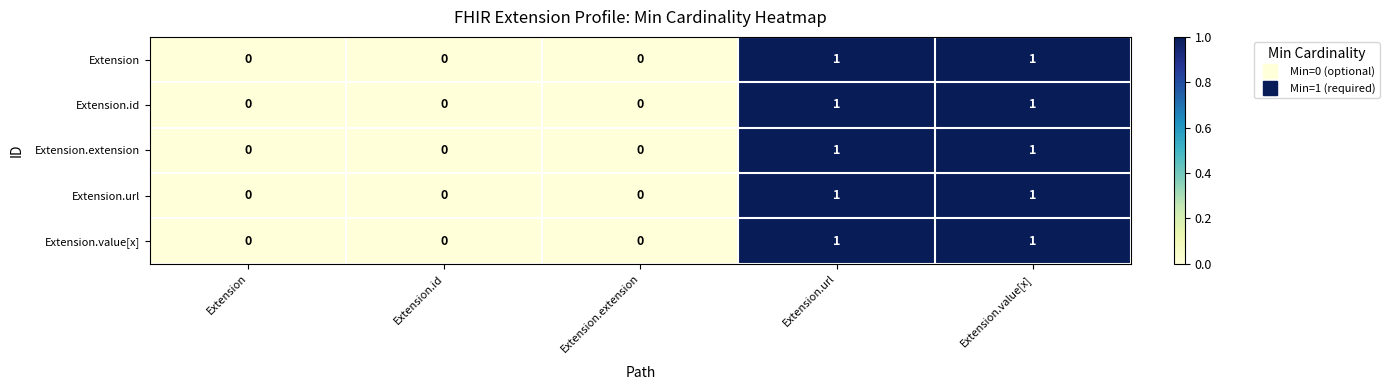

Reading left to right, extract all data points from this chart.

Extension: Extension=0	Extension.id=0	Extension.extension=0	Extension.url=1	Extension.value[x]=1
Extension.id: Extension=0	Extension.id=0	Extension.extension=0	Extension.url=1	Extension.value[x]=1
Extension.extension: Extension=0	Extension.id=0	Extension.extension=0	Extension.url=1	Extension.value[x]=1
Extension.url: Extension=0	Extension.id=0	Extension.extension=0	Extension.url=1	Extension.value[x]=1
Extension.value[x]: Extension=0	Extension.id=0	Extension.extension=0	Extension.url=1	Extension.value[x]=1